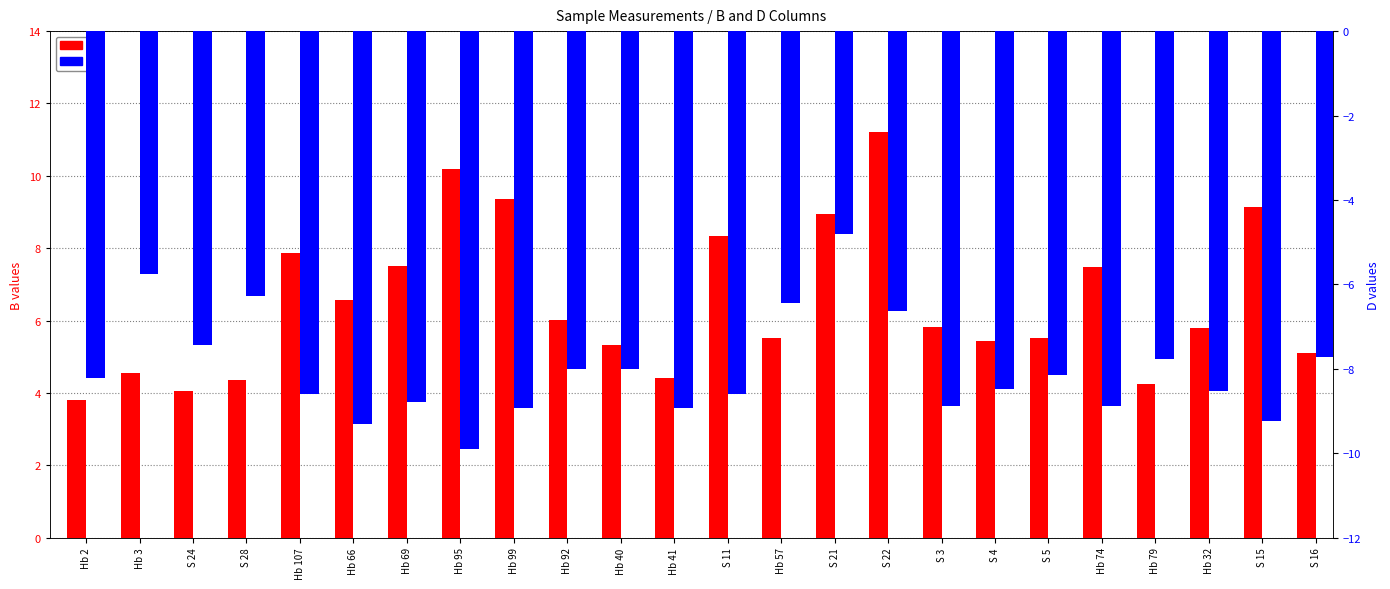

What is the difference between the highest and lowest values at S 15?

18.4